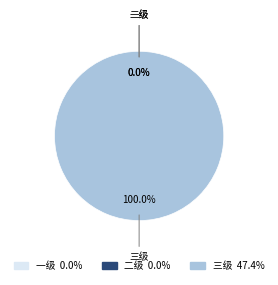

To the nearest percent, what is the average slice percentage?

33%